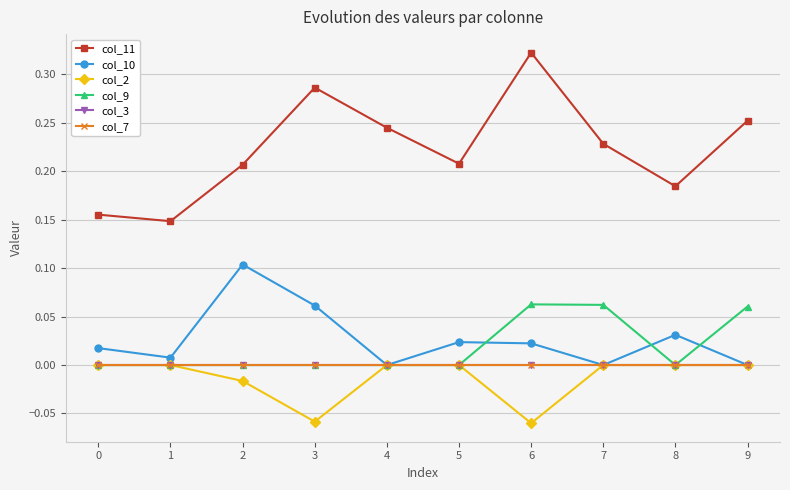

What is the difference between the highest and lowest values at 5?

0.2